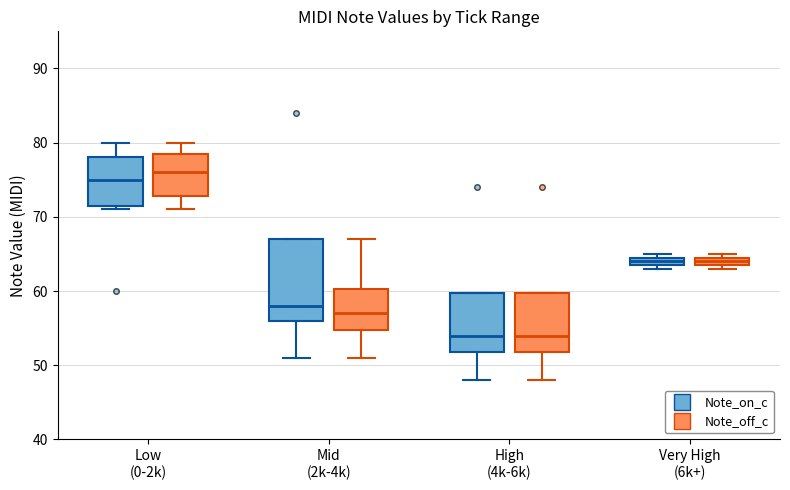

Which box is the tallest, from its lower edge to its upper edge?

Mid (2k-4k) (Note_on_c)